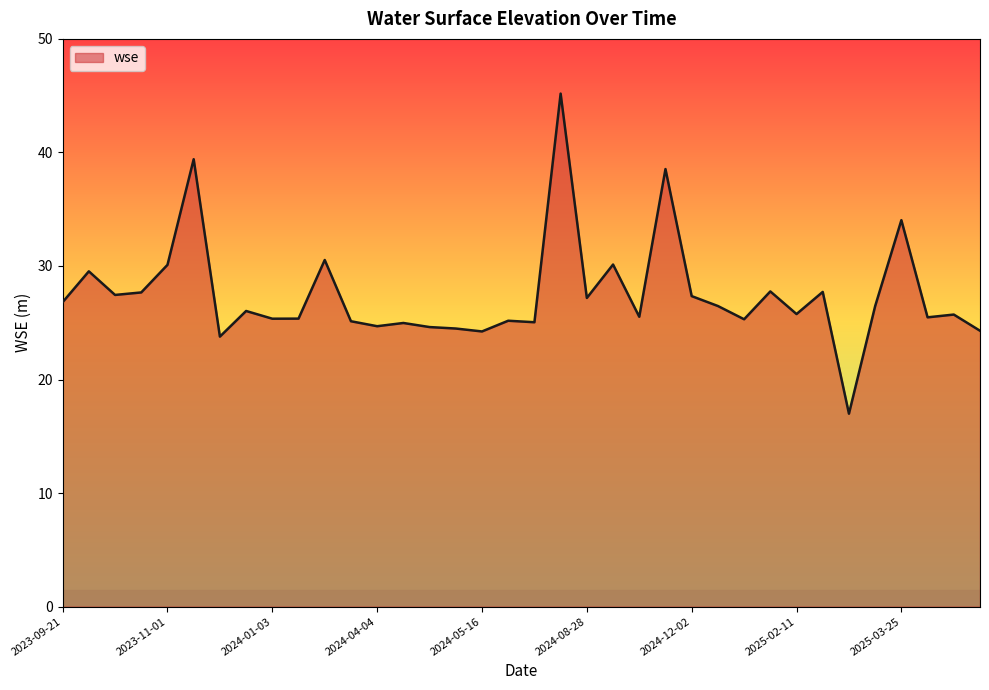

What is the difference between the maximum and minimum values?

28.2